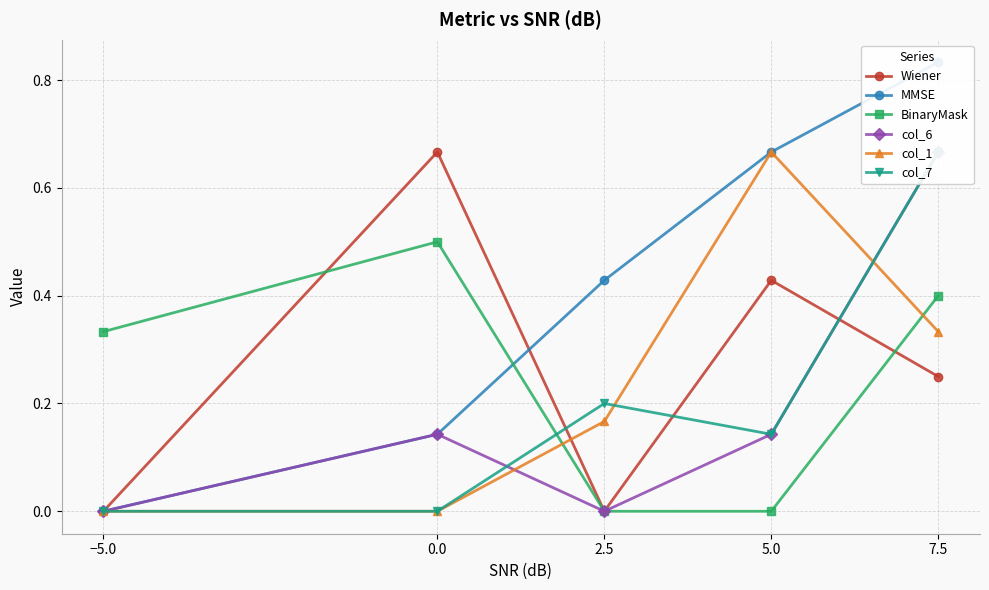

What value does the col_6 series have at 0.0?

0.1